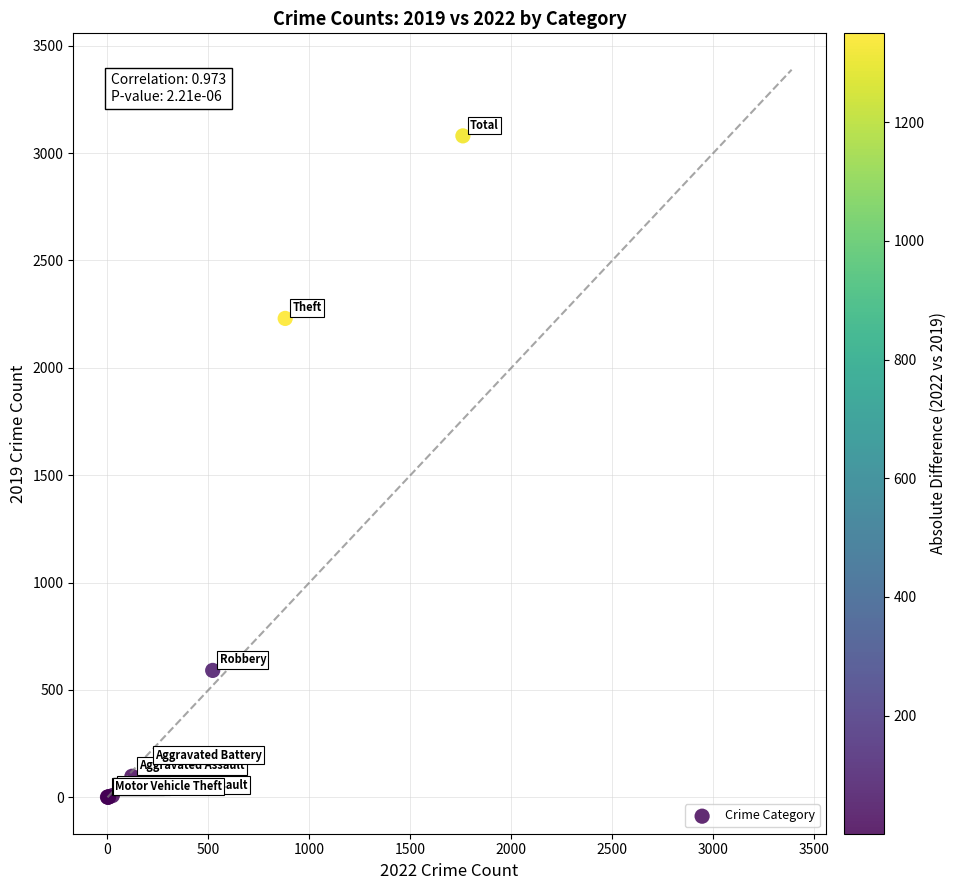

What Y value in the scatter plot is closest to 1540?

2230